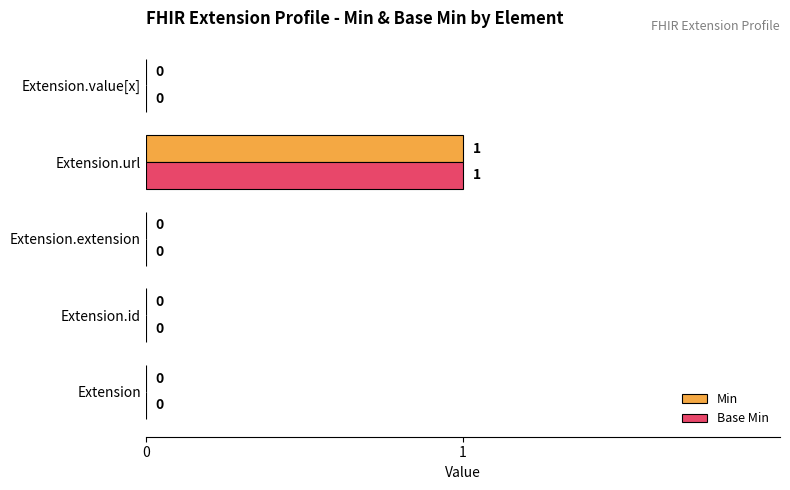

Which category has the highest value across all series?

Extension.url